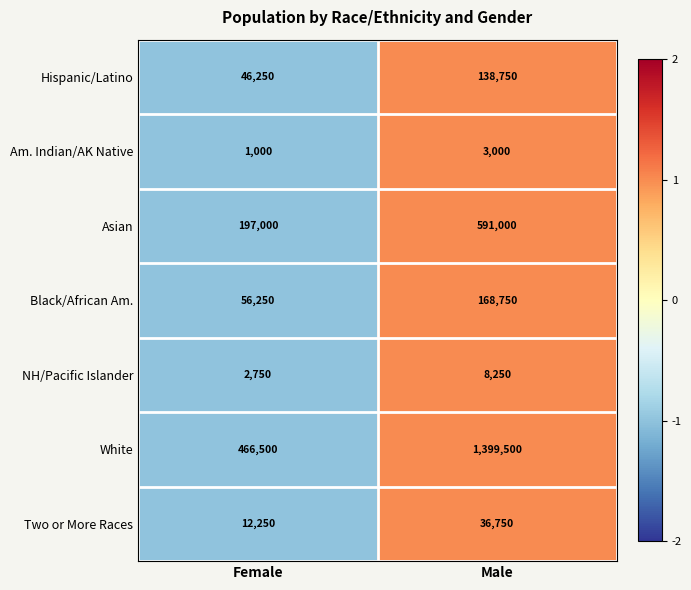

Which series has the widest spread of values?

White